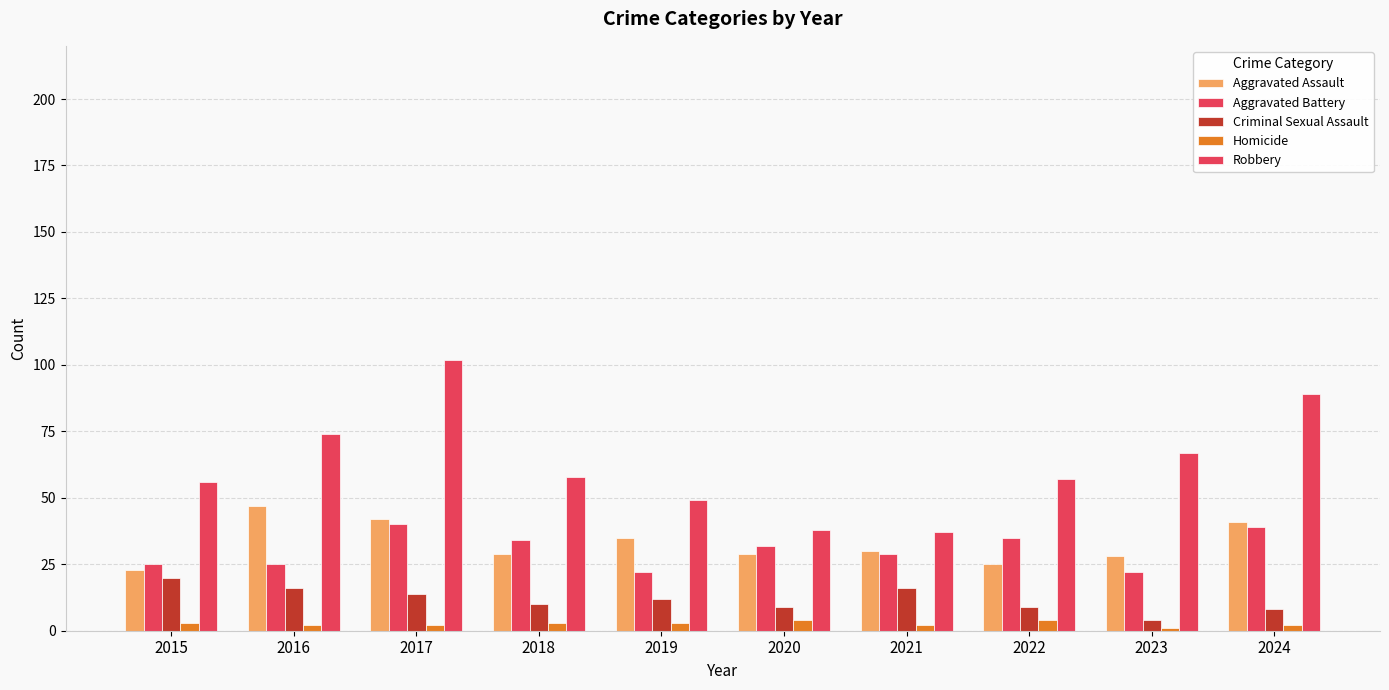

At how many categories does at least one series exceed 57?

5